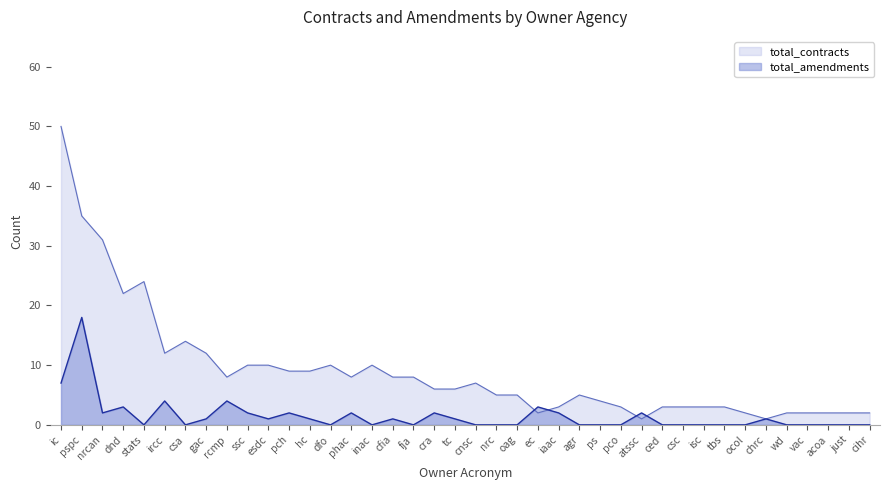

How many data points does each series have?

40